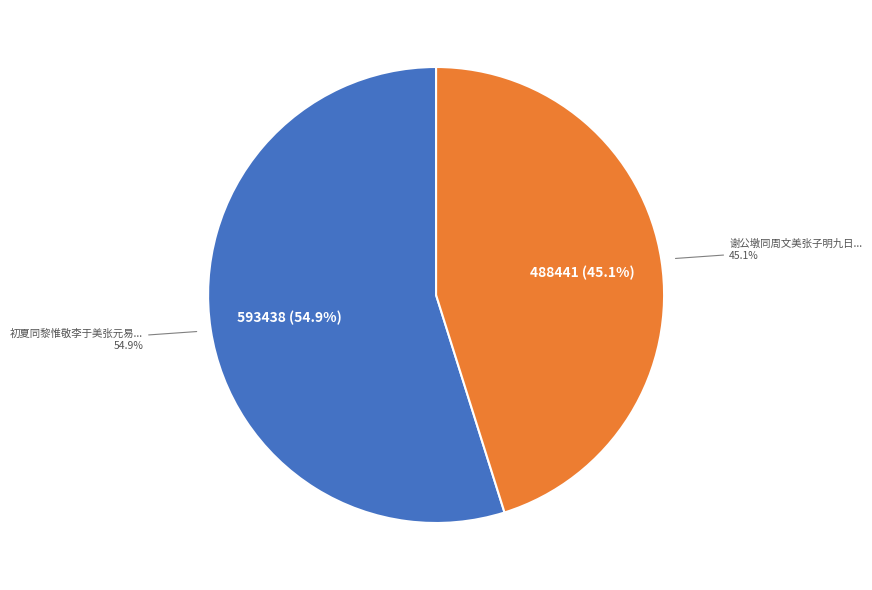

What is the total percentage of 初夏同黎惟敬李于美张元易及舍弟经季集顾叔潜宅得桐字十二韵 and 谢公墩同周文美张子明九日作?

100.0%